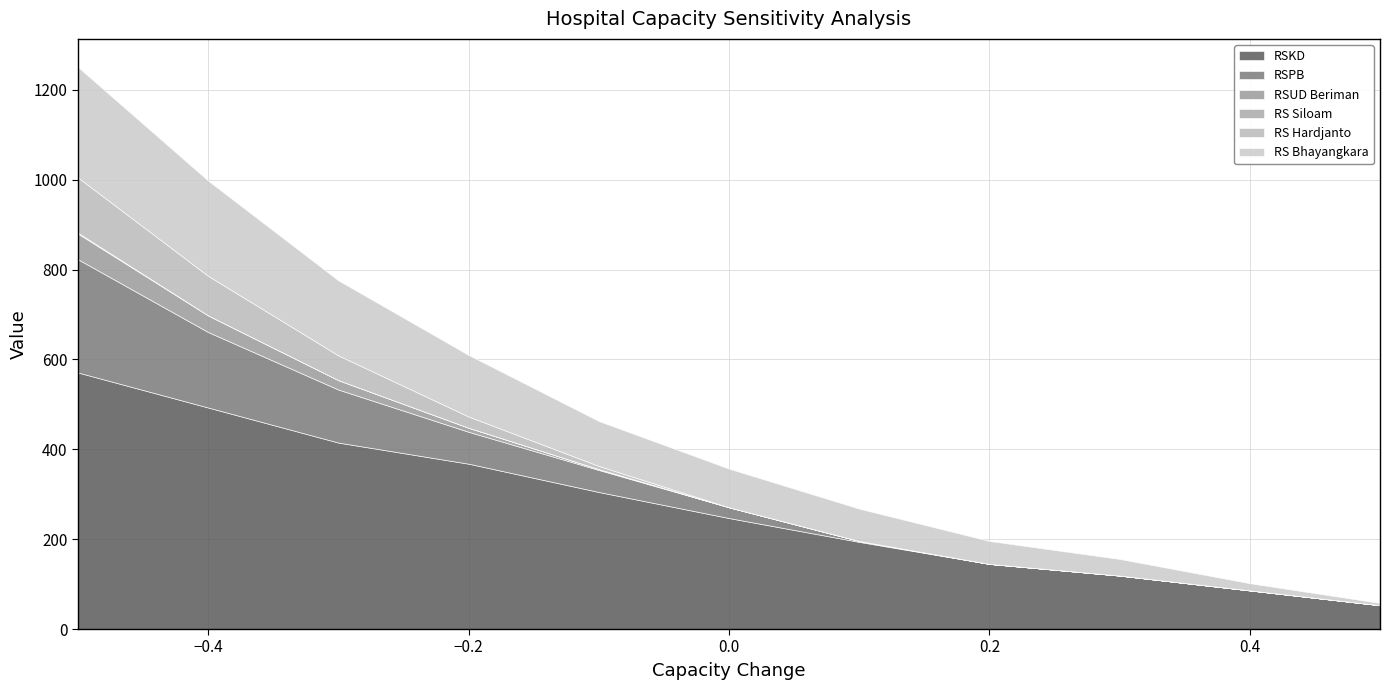

How many data points in RSKD are above 247?

5